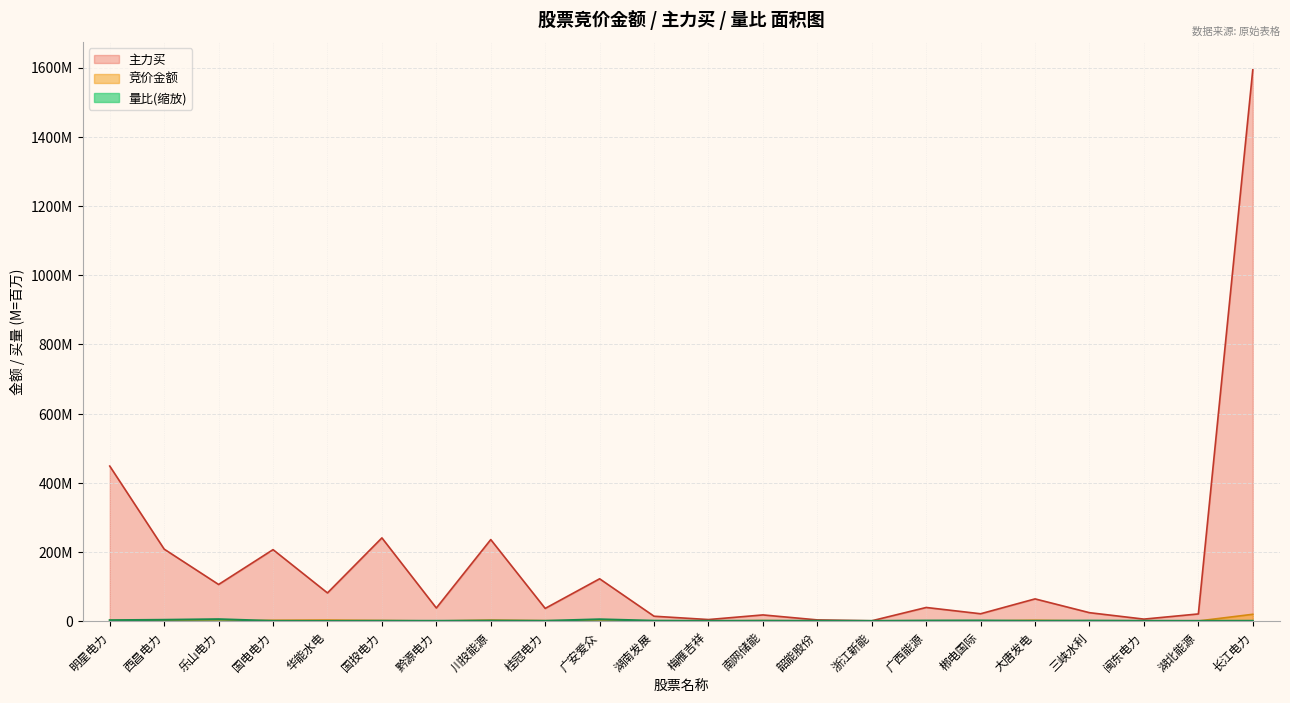

In 主力买, how many points are higher than both neighbors (excluding endpoints)?

7